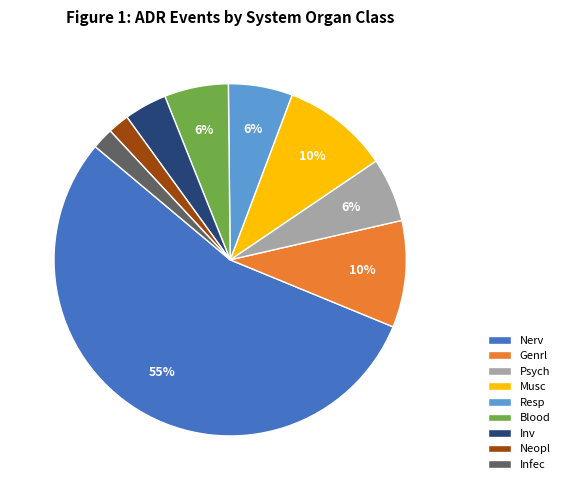

What is the majority slice?

Nerv